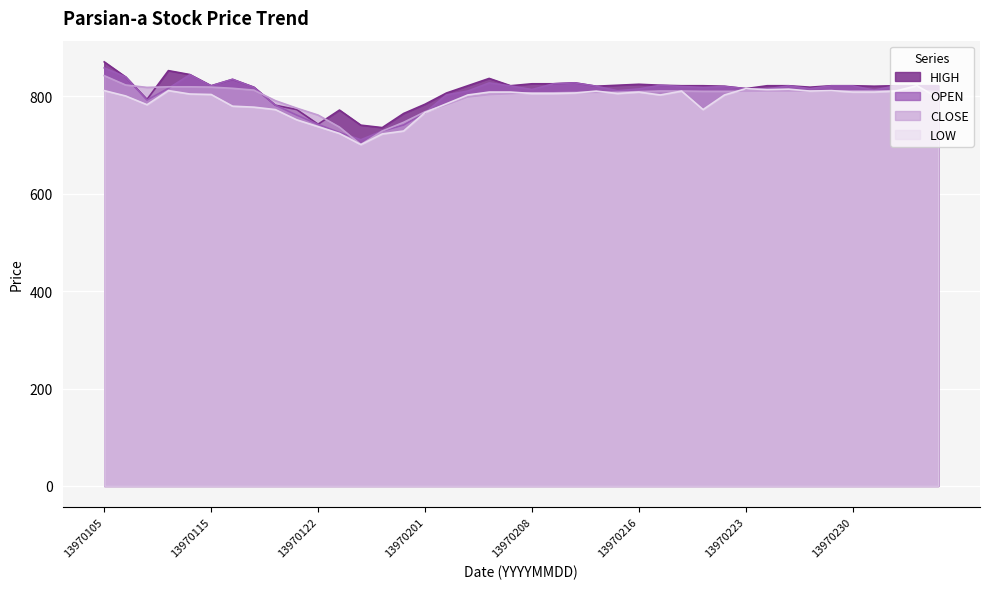

Reading right to left, list all the values displayed in this chart.

<OPEN>: 821.6	821.6	821.6	813.0	821.6	821.6	816.1	821.6	815.5	816.1	820.4	818.6	820.4	822.9	815.5	811.8	821.0	827.8	826.0	814.2	821.6	827.8	811.1	803.1	766.7	741.3	729.0	711.1	725.9	742.6	761.7	782.1	818.6	835.2	821.6	844.5	816.7	792.6	840.2	858.7
<CLOSE>: 809.9	811.8	811.8	811.1	811.1	811.1	811.1	811.1	811.1	810.5	810.5	810.5	811.1	811.1	809.9	808.7	808.0	808.0	807.4	807.4	805.6	803.7	798.8	782.7	768.5	746.9	729.0	701.2	737.0	761.7	775.9	791.4	813.0	816.7	819.2	819.8	819.8	818.6	823.5	842.6
<HIGH>: 822.0	822.0	822.0	821.0	822.0	822.0	819.0	822.0	822.0	816.0	821.0	822.0	822.0	823.0	825.0	823.0	821.0	828.0	826.0	826.0	822.0	837.0	822.0	807.0	784.0	765.0	736.0	741.0	772.0	743.0	773.0	782.0	819.0	835.0	822.0	845.0	853.0	794.0	840.0	871.0
<LOW>: 797.0	822.0	811.0	809.0	809.0	812.0	811.0	815.0	814.0	816.0	803.0	773.0	811.0	803.0	809.0	806.0	811.0	807.0	806.0	806.0	809.0	809.0	803.0	785.0	767.0	729.0	723.0	701.0	724.0	738.0	752.0	773.0	778.0	780.0	804.0	805.0	812.0	783.0	801.0	812.0